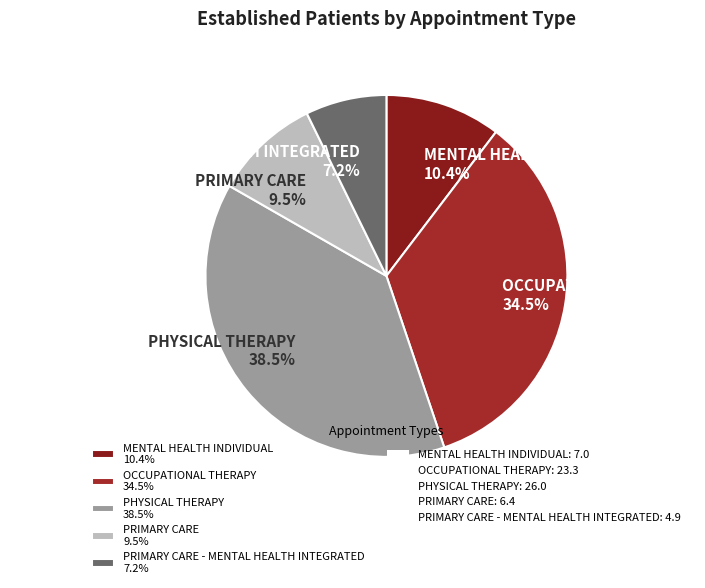

Rank the categories by value from lowest to highest.

PRIMARY CARE - MENTAL HEALTH INTEGRATED 7.2%, PRIMARY CARE 9.5%, MENTAL HEALTH INDIVIDUAL 10.4%, OCCUPATIONAL THERAPY 34.5%, PHYSICAL THERAPY 38.5%